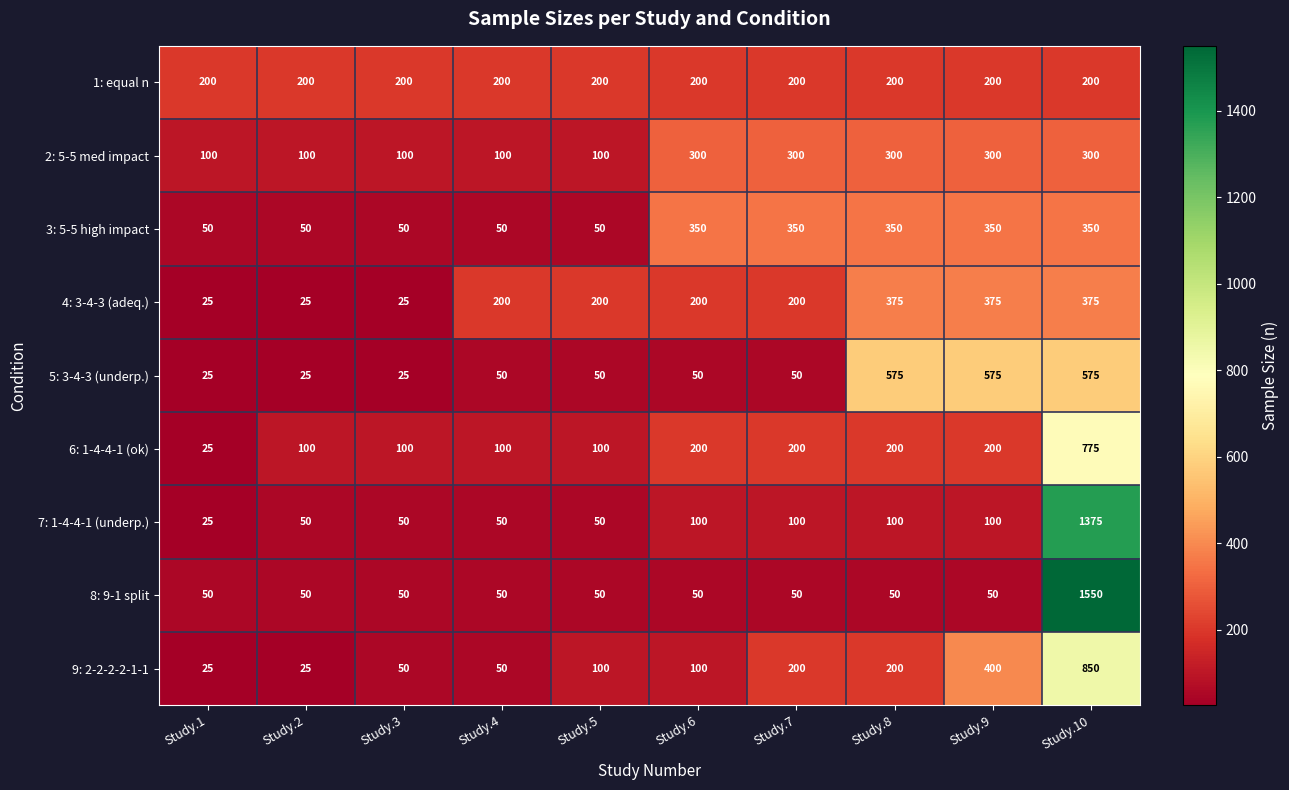

At which category is the sum across all series the highest?

Study.10